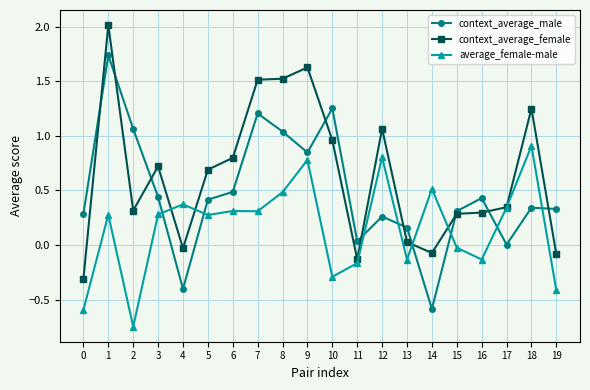

True or false: context_average_male has more than 2 points higher than both neighbors.

True